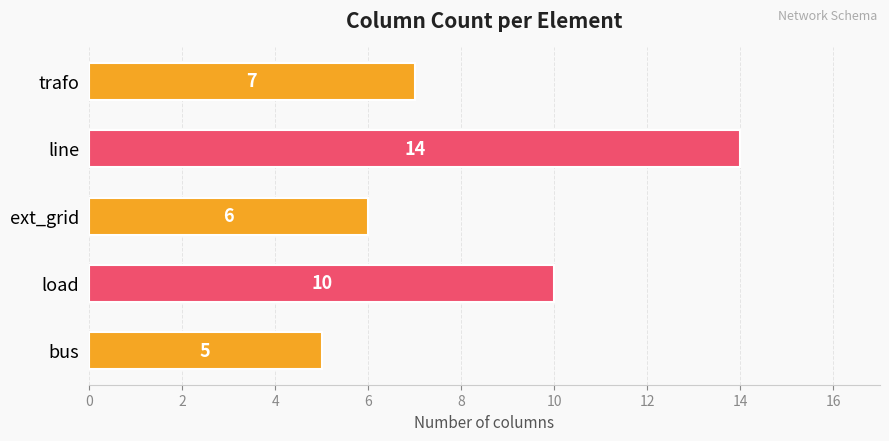

Read the value at bus.

5